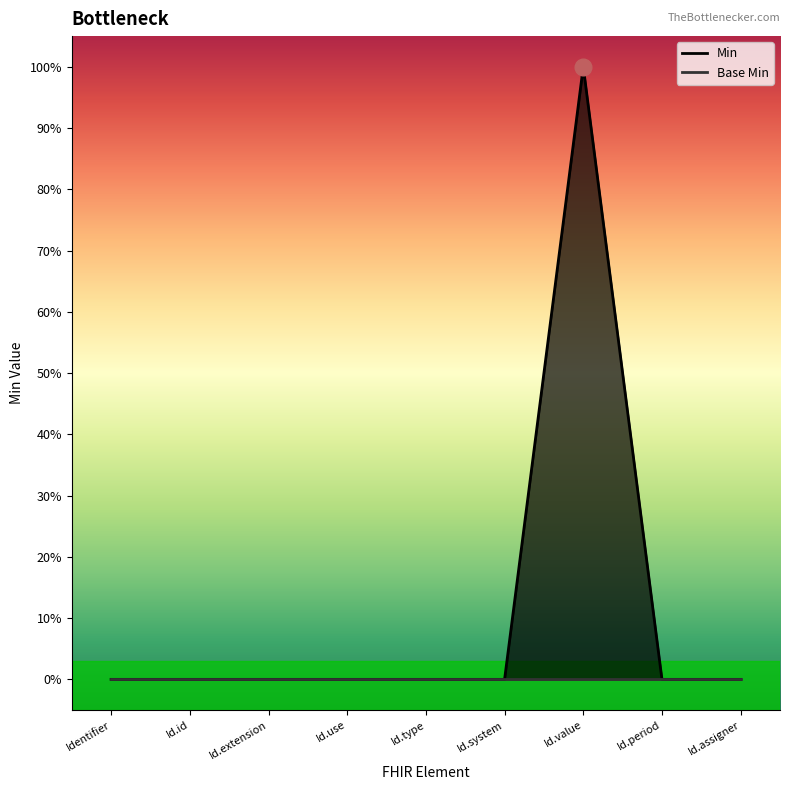

True or false: the data shows -1 at Id.extension.

False